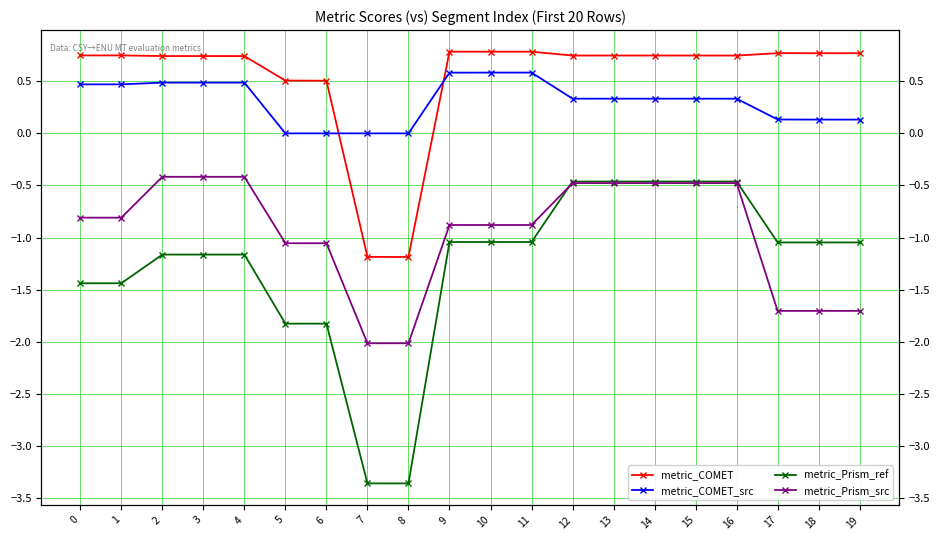

List the labels in order of metric_Prism_src value, largest first.

2, 3, 4, 12, 13, 14, 15, 16, 0, 1, 9, 10, 11, 5, 6, 17, 18, 19, 7, 8